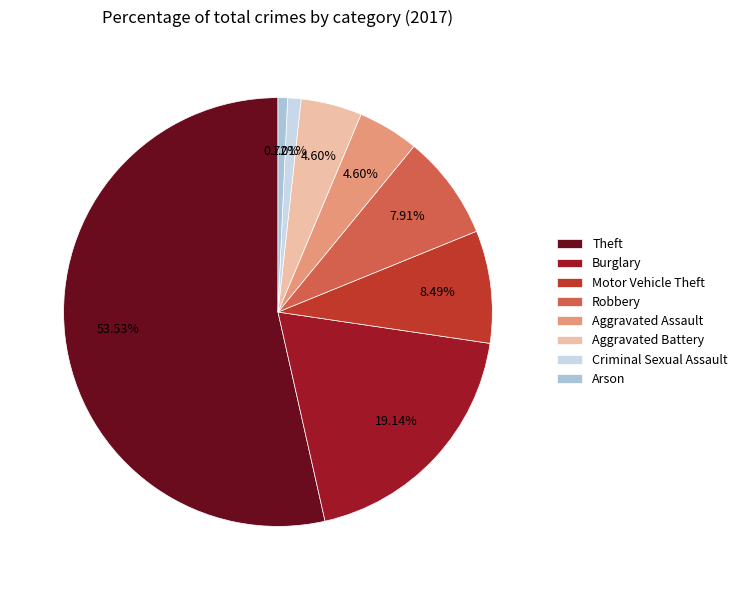

Which slice represents more than half of the pie?

Theft